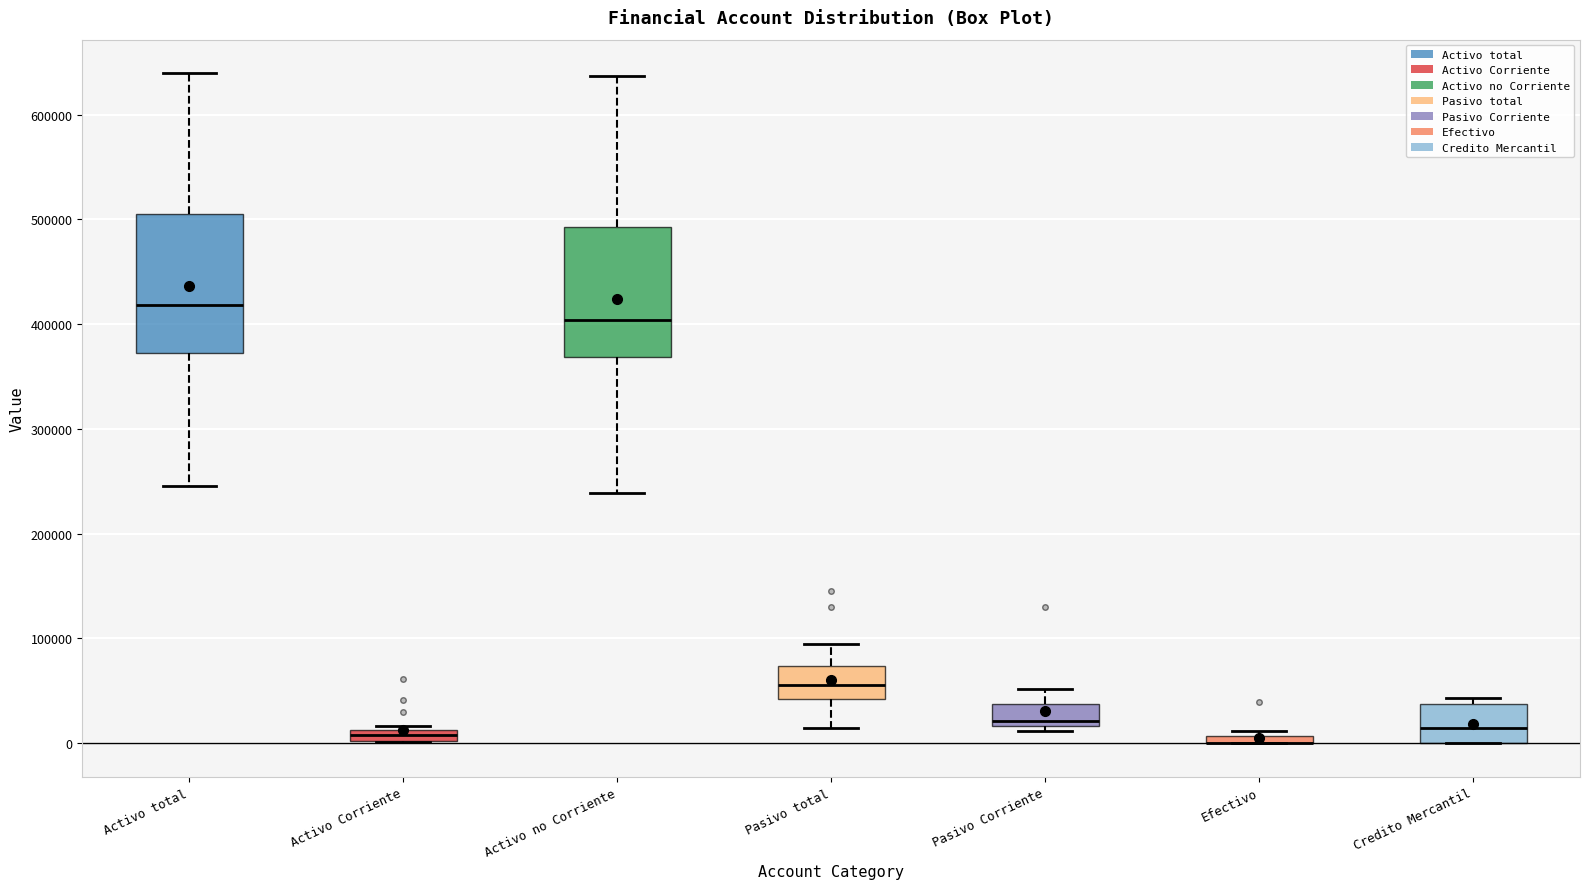

Where does the median line of the box for Credito Mercantil sit on the y-axis? The values are not printed on the chart, so give them approximately, as read against the axis.

10000